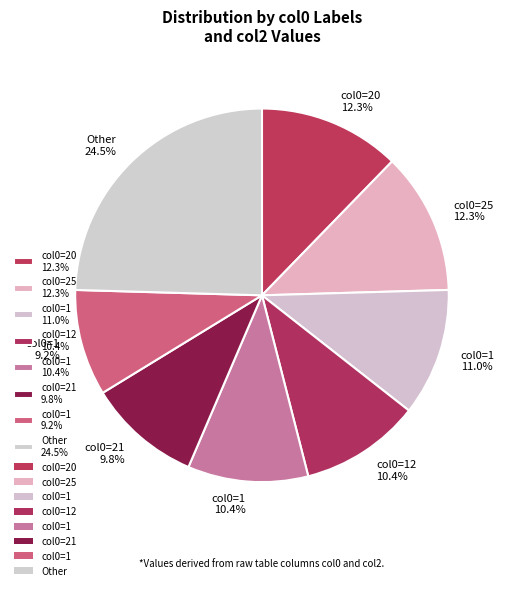

What is the ratio of the value at col0=1 10.4% to the value at col0=25 12.3%?

0.8